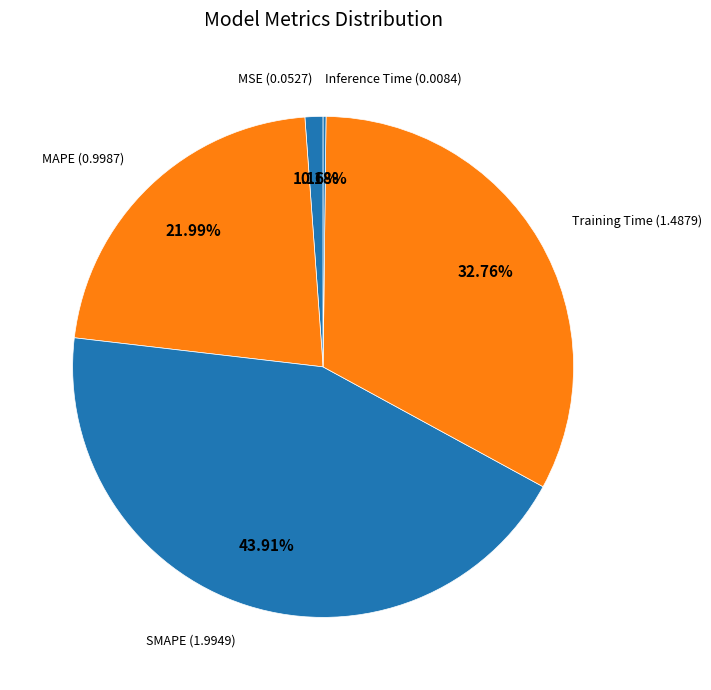

Do MAPE and SMAPE together represent more than half of the pie?

Yes